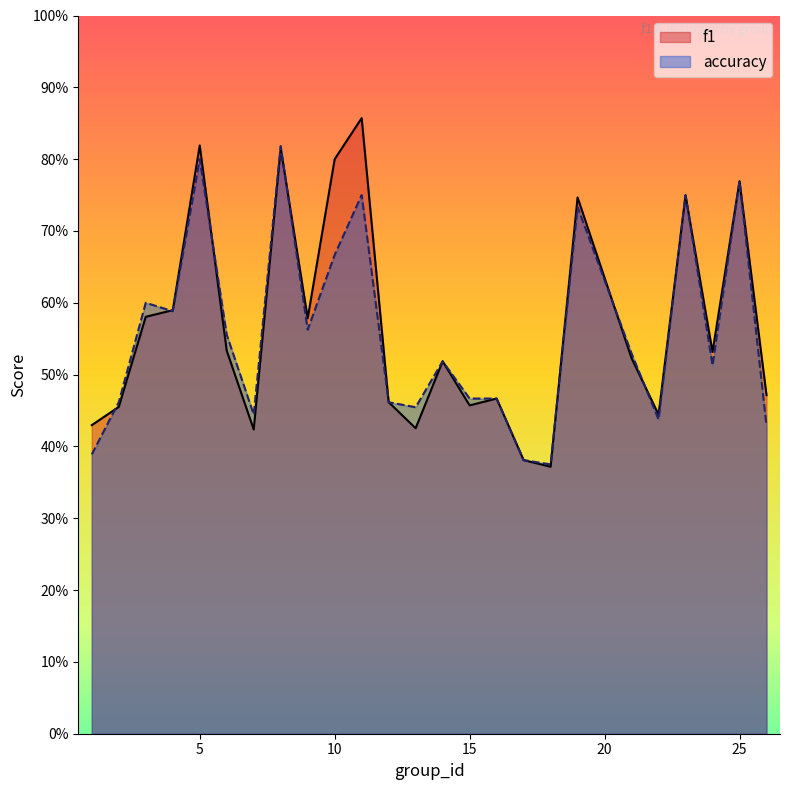

What is the minimum value for f1?

0.4